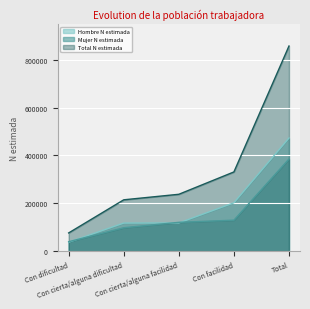

At which category does the chart reach its peak across all series?

Total